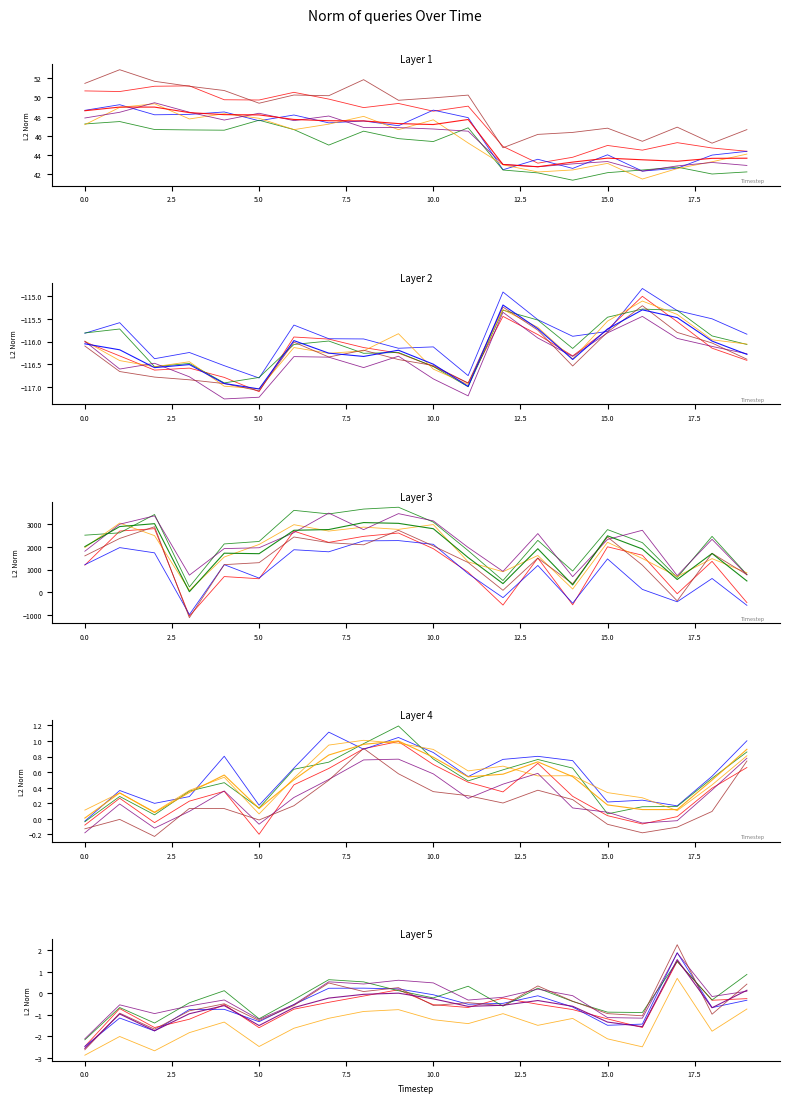

Does the chart have visible grid lines?

No